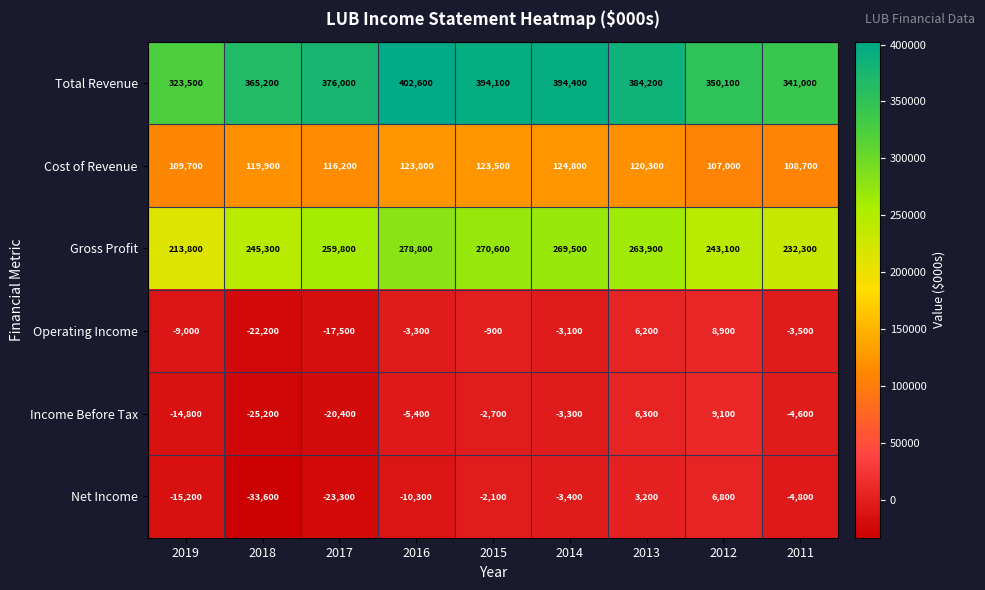

What is the difference between the Income Before Tax values at 2017 and 2016?

15000